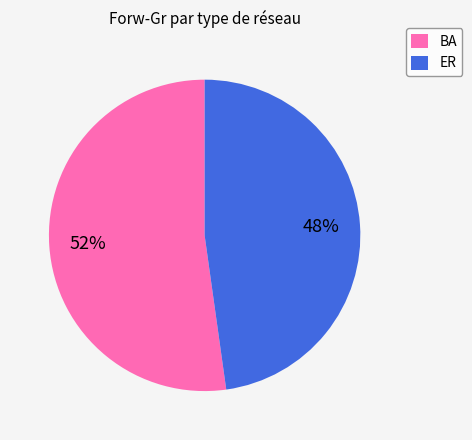

How many slices are in this pie chart?

2